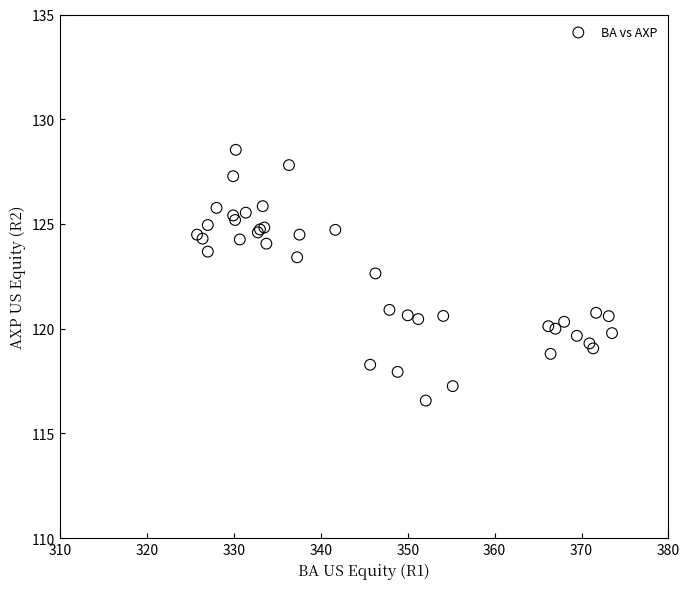

What Y value in the scatter plot is closest to 122?

122.6